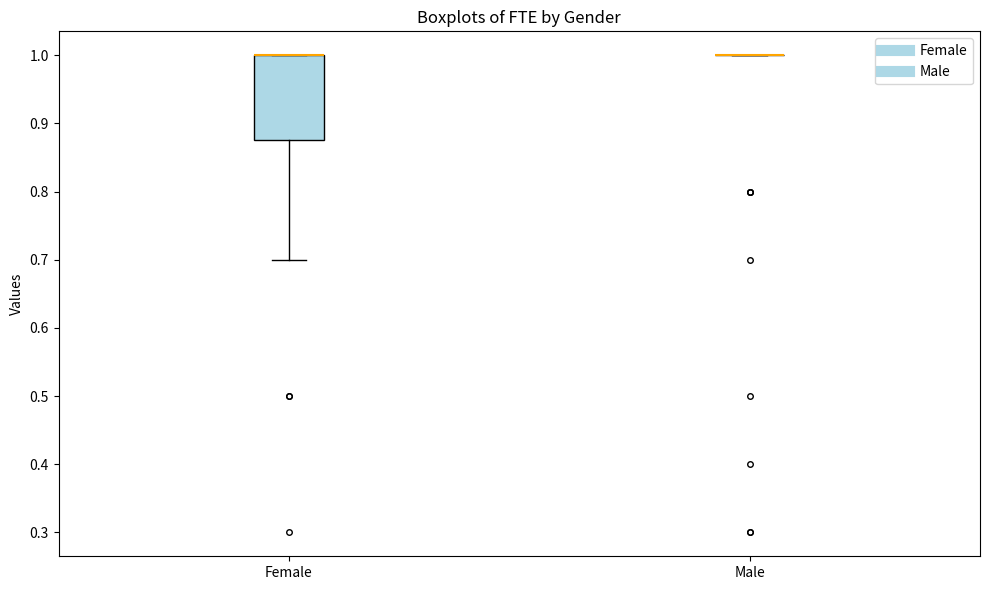

Reading left to right, read every box against the y-axis: the position of its median line, the range the box covers, and the ends of its whiskers. The values are not printed on the chart, so give them approximately, as read against the axis.

Female: median 1.00 (drawn on the box's upper edge), box 0.88 to 1.00, whiskers 0.70 to 1.00
Male: box collapsed to a line at 1.00, whiskers 1.00 to 1.00